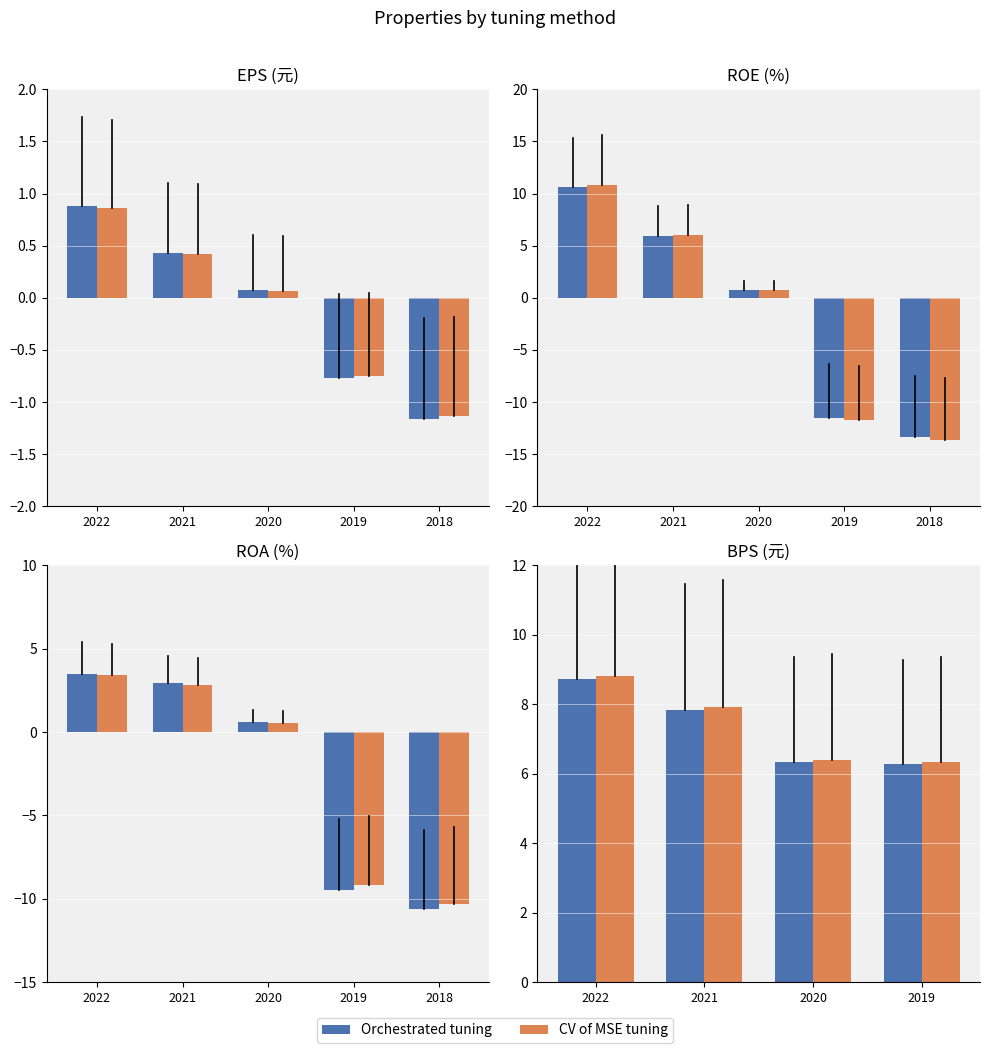

Which category has the lowest value in the Orchestrated tuning series?

2019